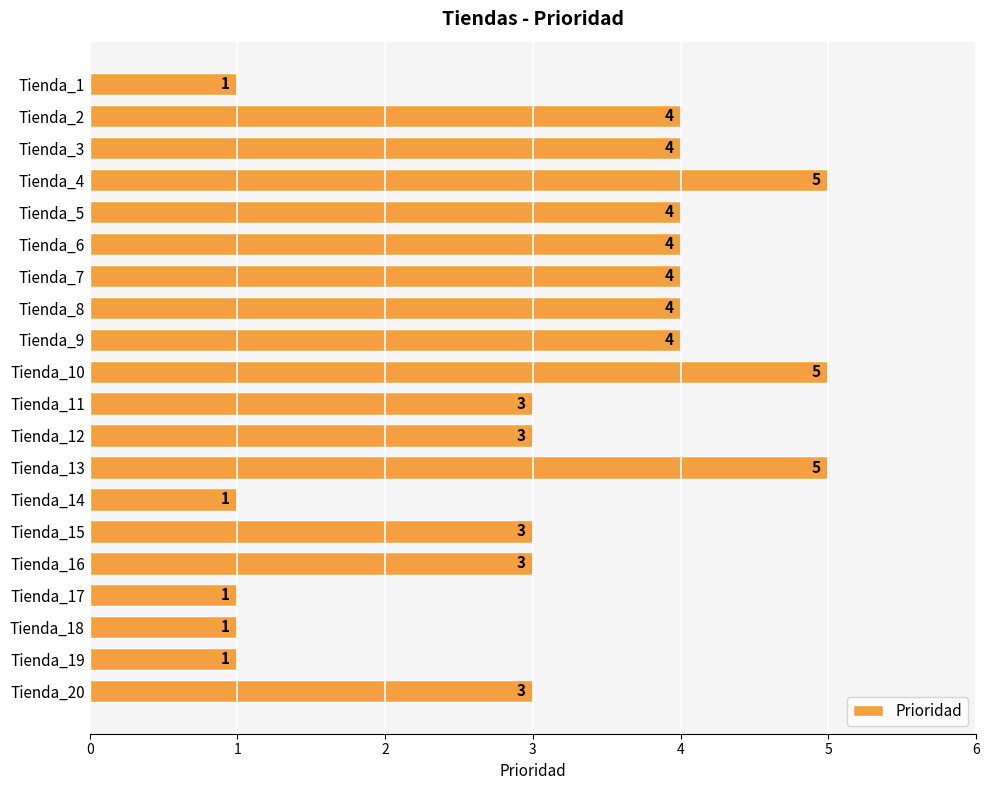

The chart shows a value of 2 at Tienda_15. True or false?

False